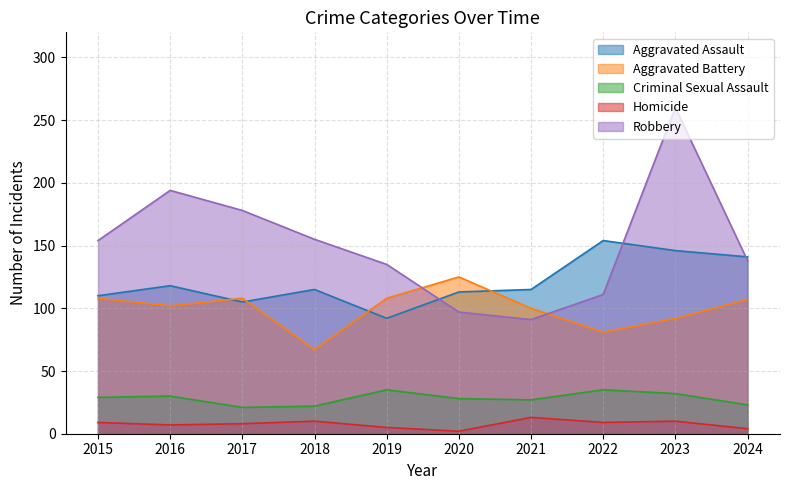

Reading right to left, transcribe all the data shown in this chart.

Aggravated Assault: 141	146	154	115	113	92	115	105	118	110
Aggravated Battery: 107	92	81	100	125	108	67	108	102	108
Criminal Sexual Assault: 23	32	35	27	28	35	22	21	30	29
Homicide: 4	10	9	13	2	5	10	8	7	9
Robbery: 138	260	111	91	97	135	155	178	194	154